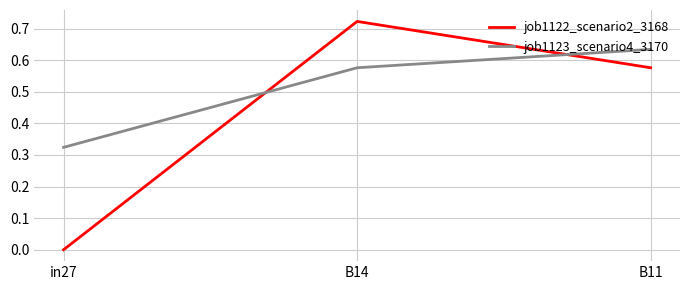

What are all the series names shown in the legend?

job1122_scenario2_3168, job1123_scenario4_3170